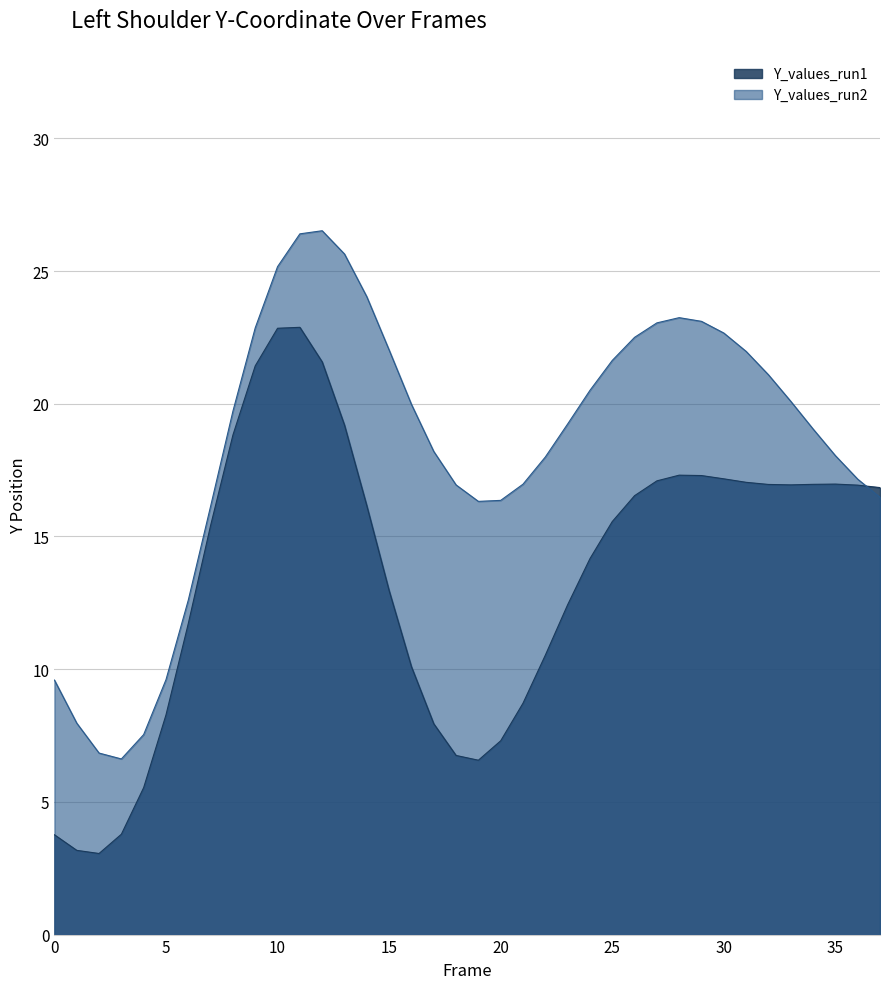

Is it true that Y_values_run1 equals 22.3 at 35?

False